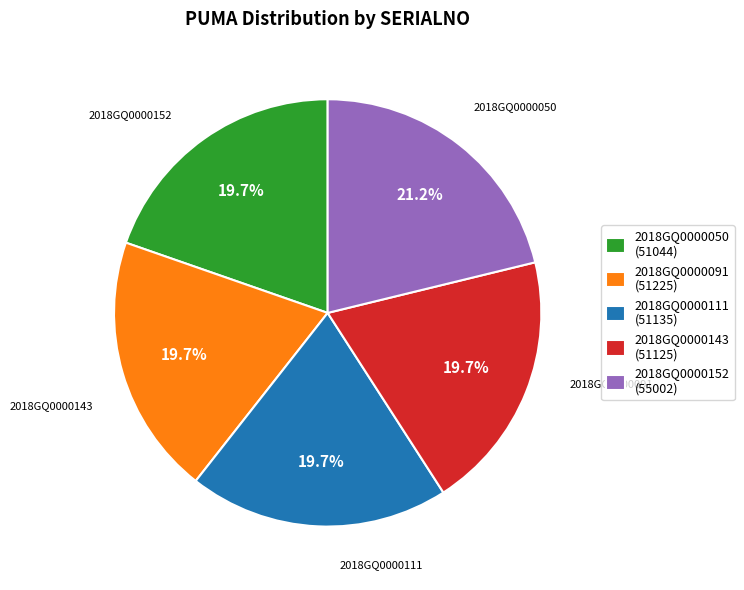

To the nearest percent, what portion does 2018GQ0000143 represent?

20%